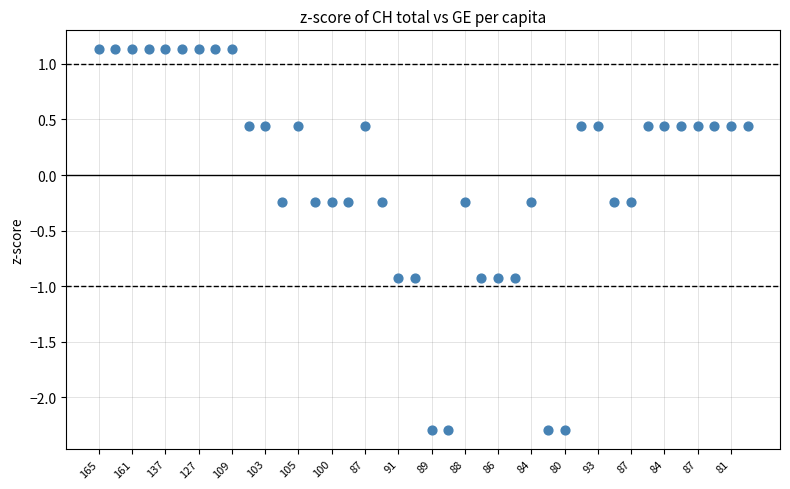

What is the range of Y values (max minus min)?

3.4